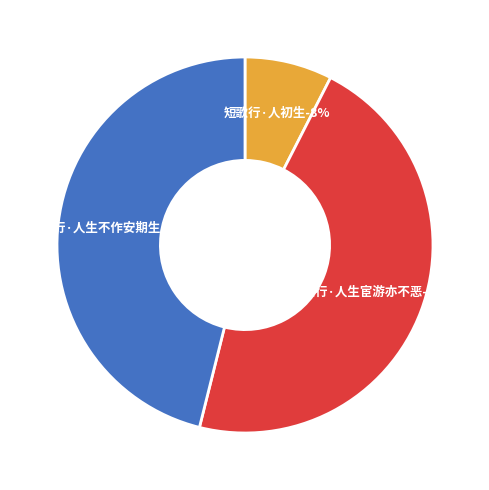

Does any single category account for the majority?

No